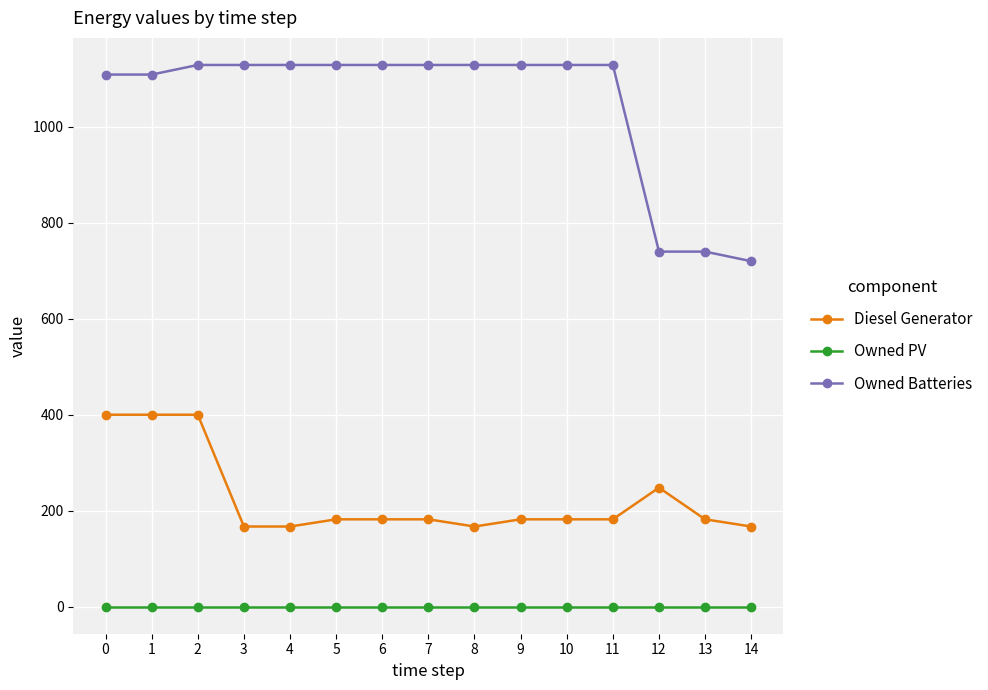

True or false: Owned PV and Owned Batteries cross at least once.

False